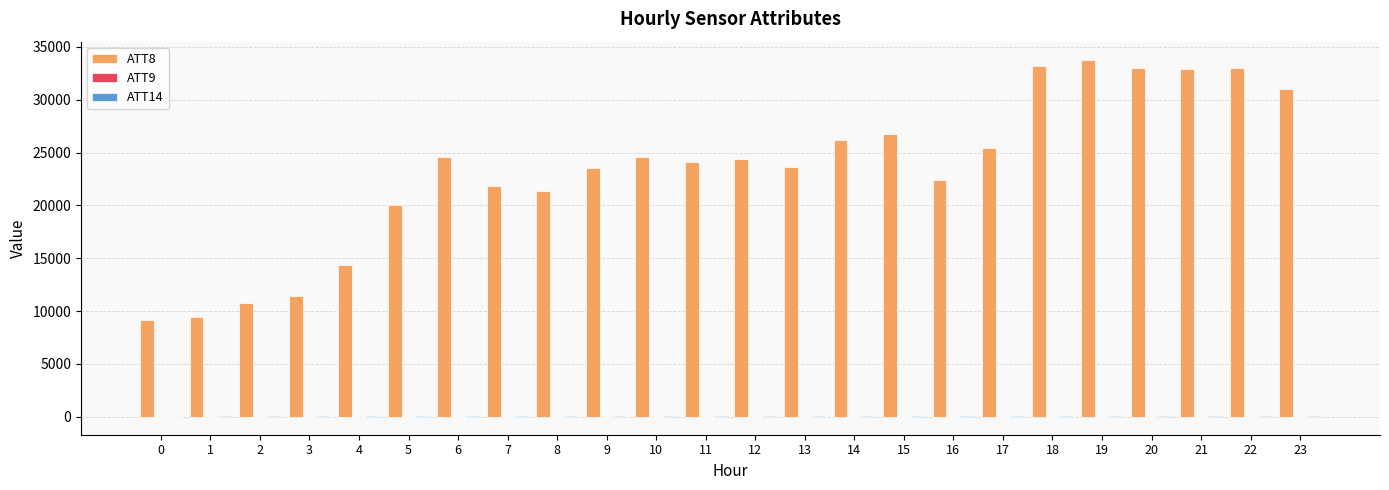

The value of ATT8 at 16 is 22400.0. True or false?

True